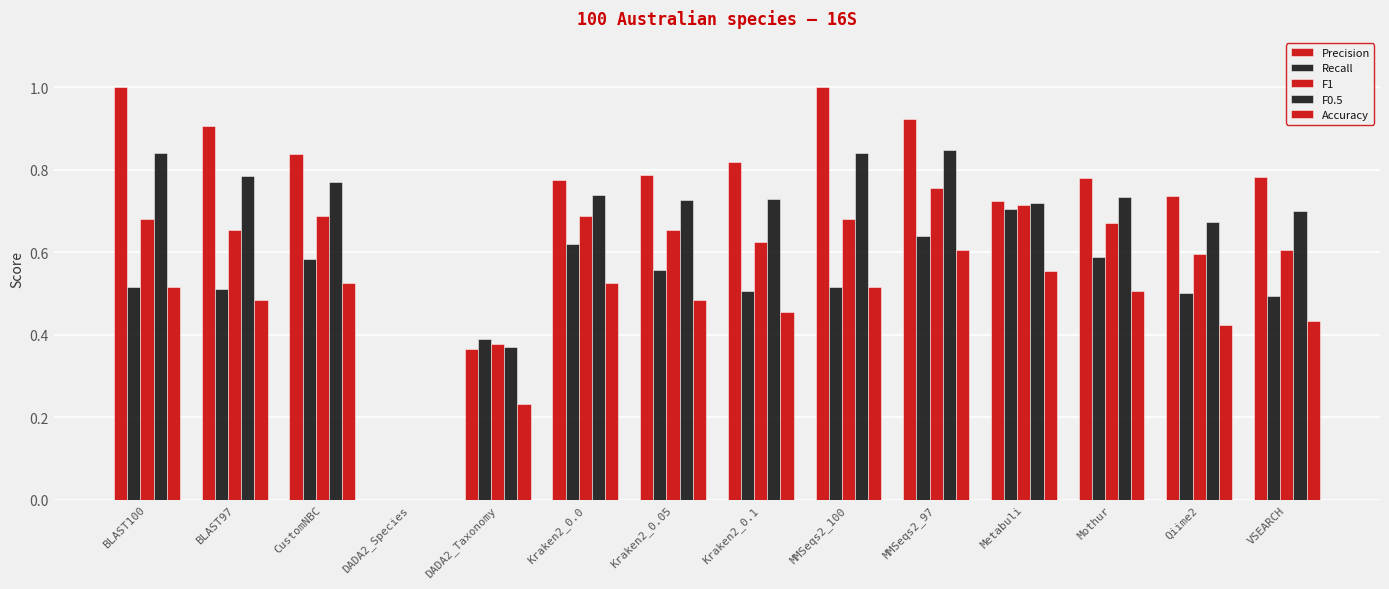

Reading left to right, list all the values displayed in this chart.

Precision: 1.0	0.9	0.8	0.0	0.4	0.8	0.8	0.8	1.0	0.9	0.7	0.8	0.7	0.8
Recall: 0.5	0.5	0.6	0.0	0.4	0.6	0.6	0.5	0.5	0.6	0.7	0.6	0.5	0.5
F1: 0.7	0.7	0.7	0.0	0.4	0.7	0.7	0.6	0.7	0.8	0.7	0.7	0.6	0.6
F0.5: 0.8	0.8	0.8	0.0	0.4	0.7	0.7	0.7	0.8	0.8	0.7	0.7	0.7	0.7
Accuracy: 0.5	0.5	0.5	0.0	0.2	0.5	0.5	0.5	0.5	0.6	0.6	0.5	0.4	0.4